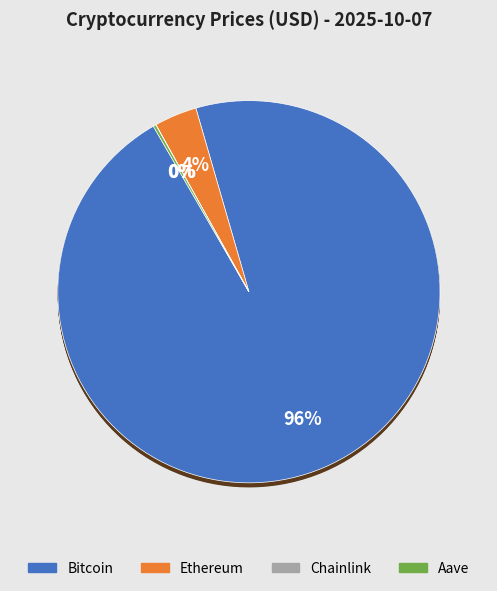

Is Chainlink the majority of the pie?

No